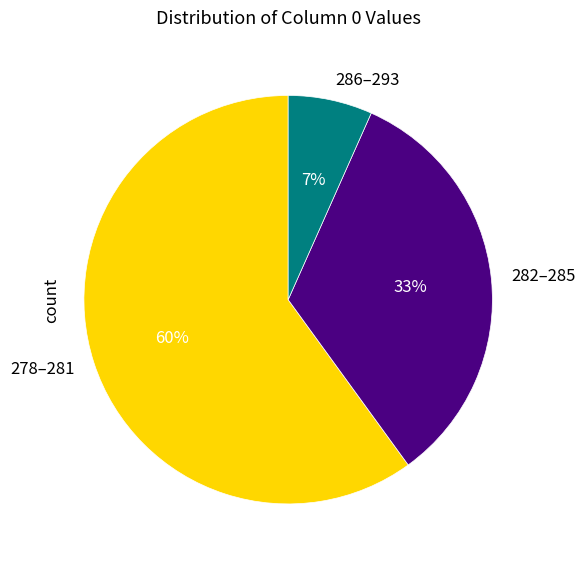

The 278–281 slice represents 60% of the pie. True or false?

True